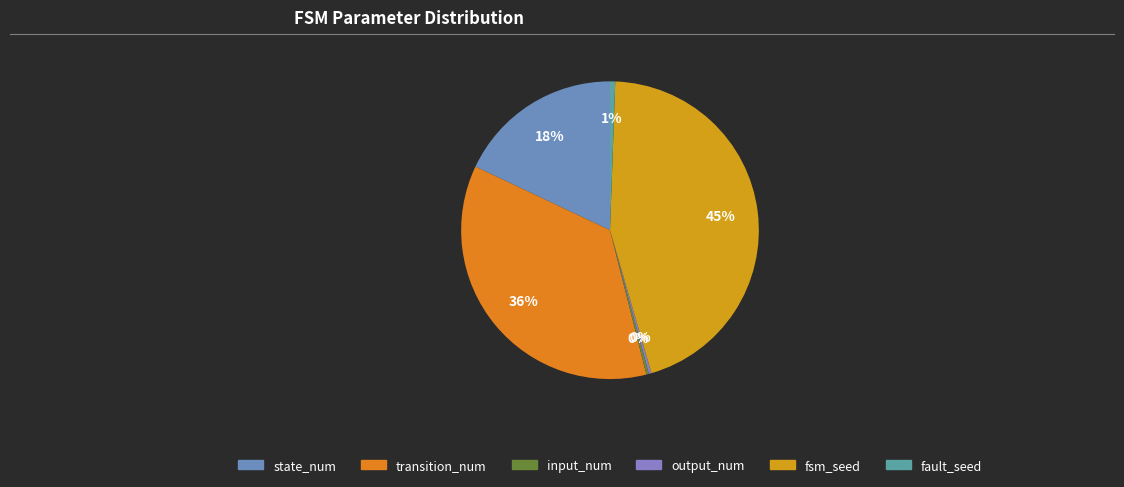

Between state_num and input_num, which is larger?

state_num